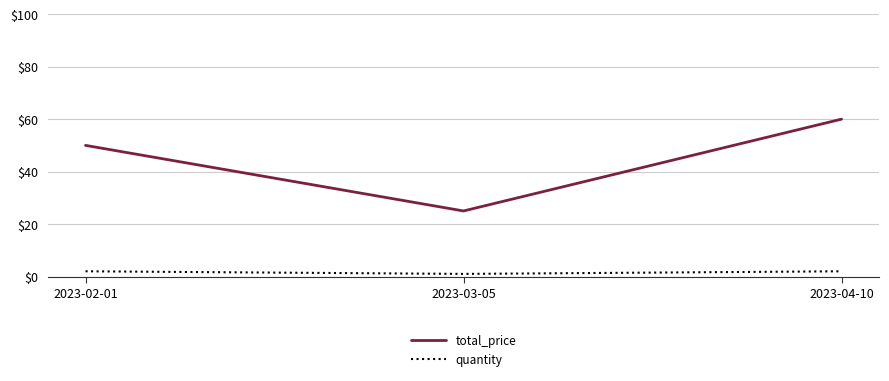

List the labels in order of total_price value, largest first.

2023-04-10, 2023-02-01, 2023-03-05